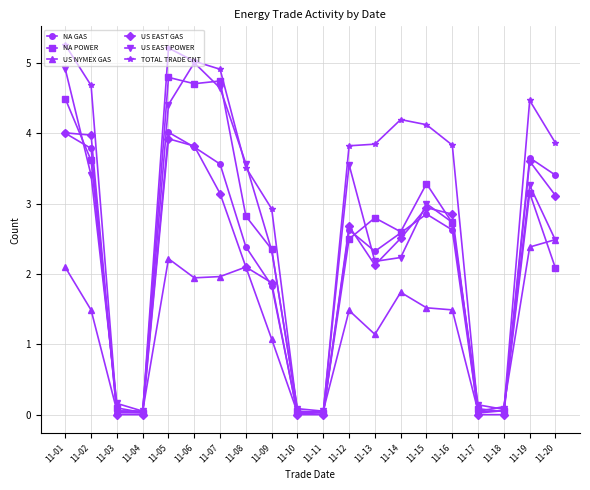

What is the spread (max minus min) of values at 11-20?

1.8